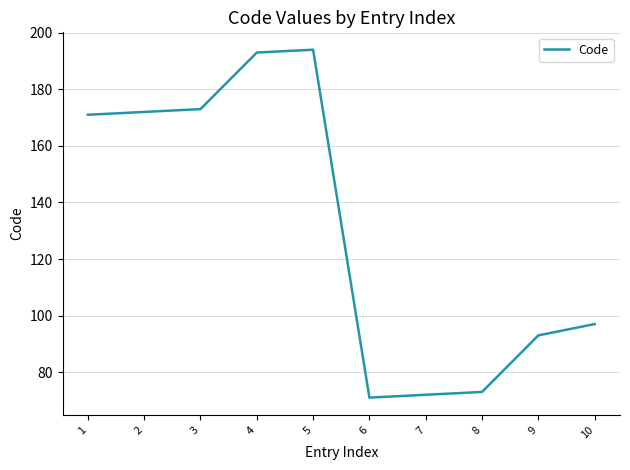

Is it true that the value at 9 is 93?

True